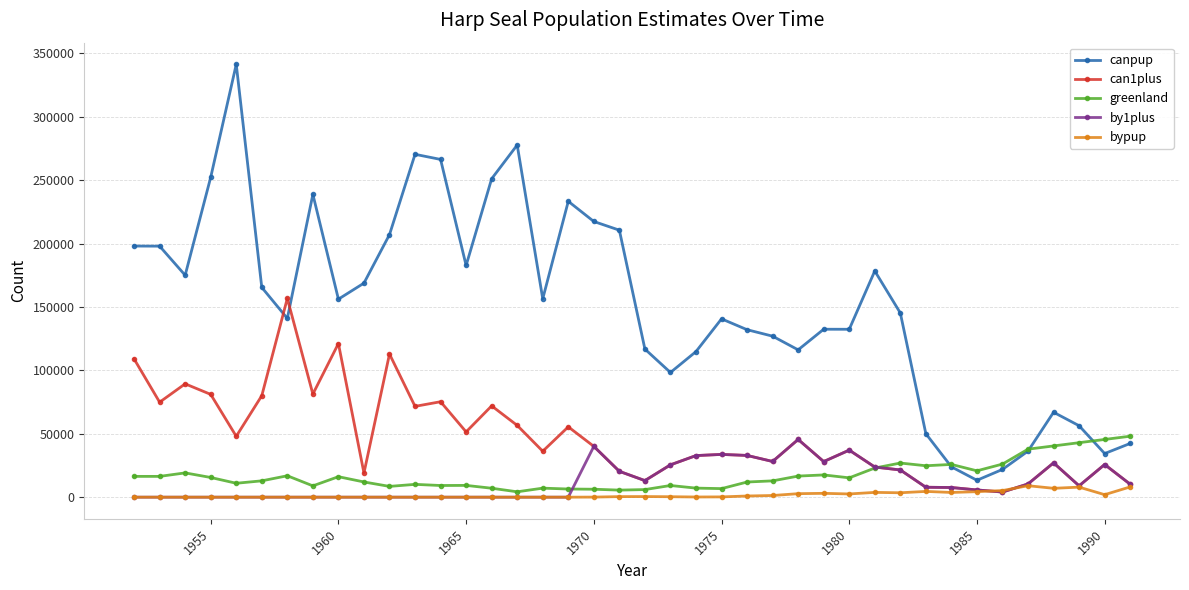

True or false: canpup has more than 0 interior local peaks.

True